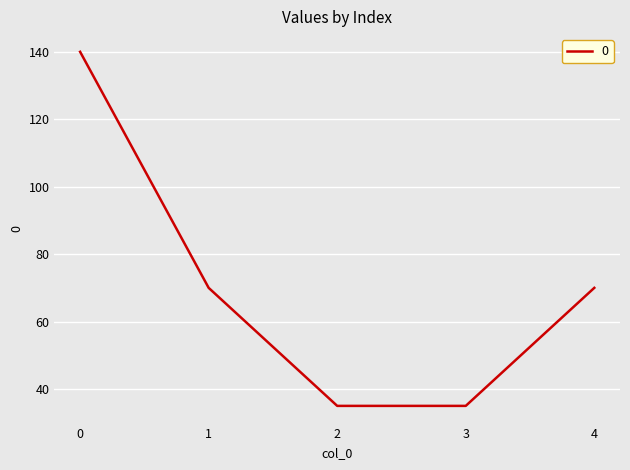

Is it true that the value at 4 is 116?

False